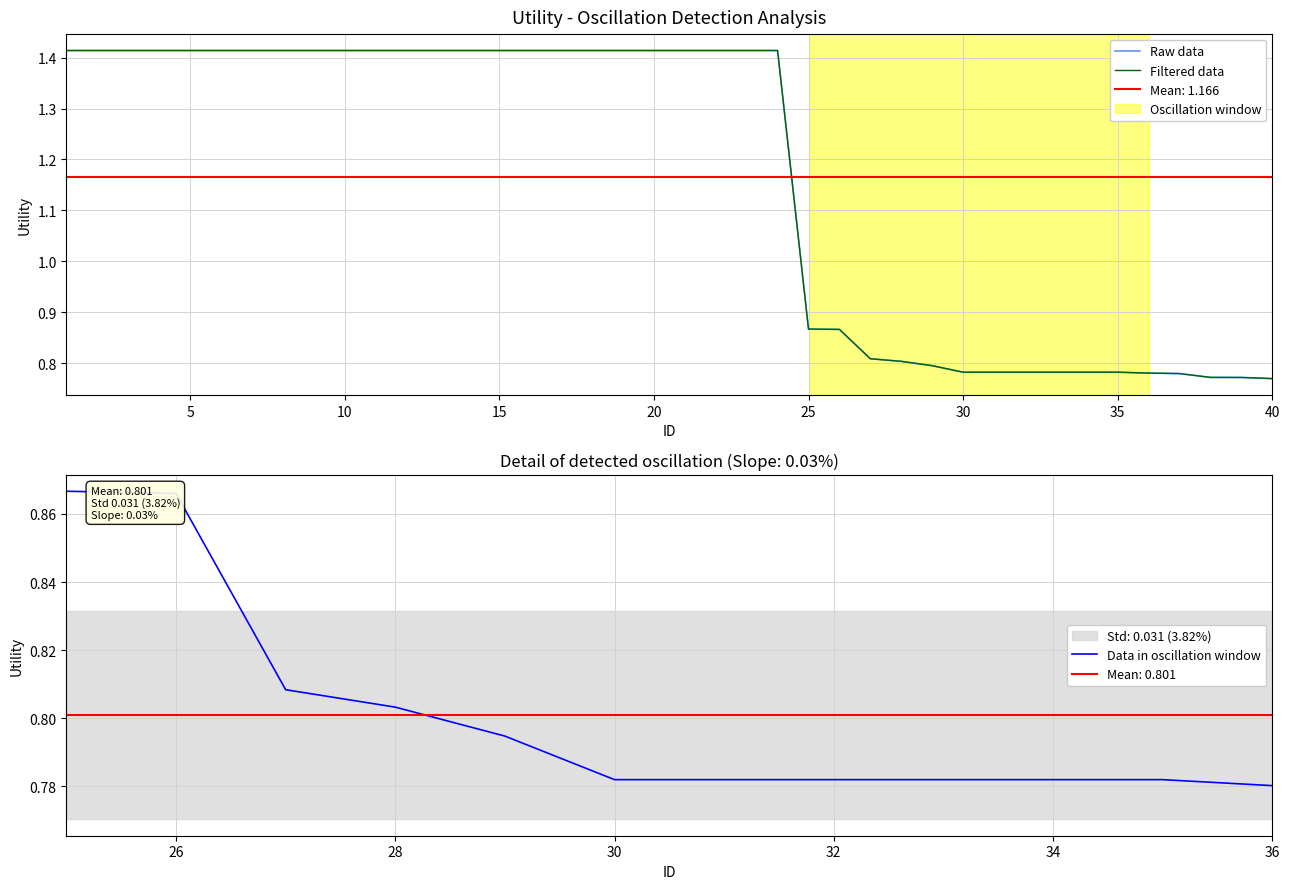

Does the chart have visible grid lines?

Yes